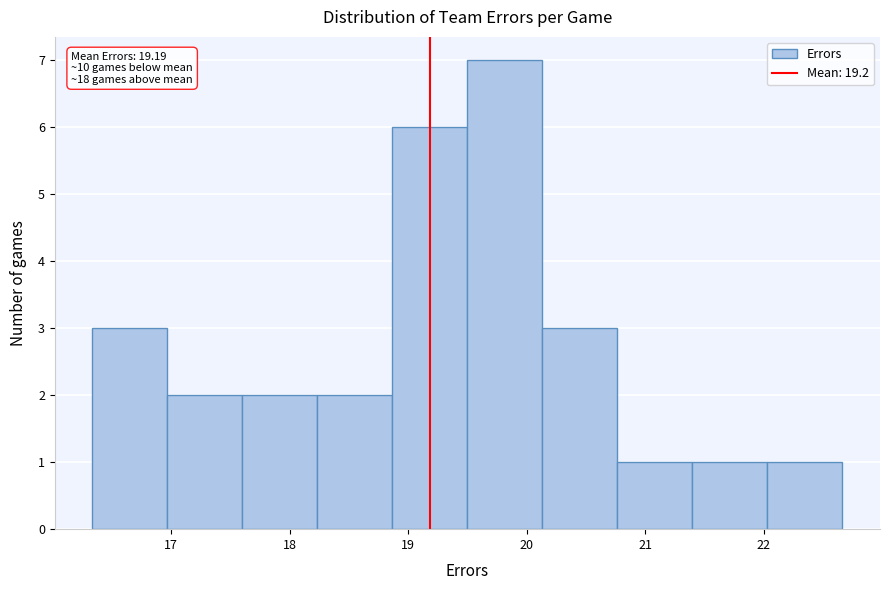

Over which range of the x-axis is the bar tallest?

19.5 to 20.1